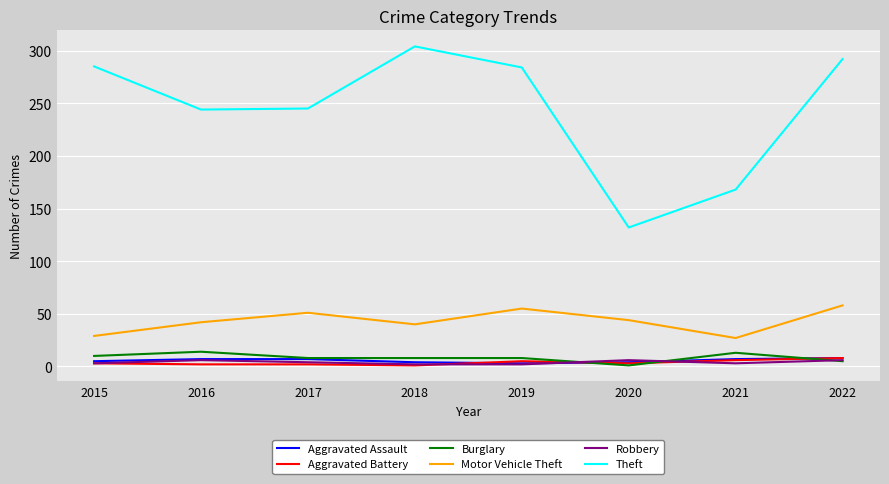

What are all the series names shown in the legend?

Aggravated Assault, Aggravated Battery, Burglary, Motor Vehicle Theft, Robbery, Theft